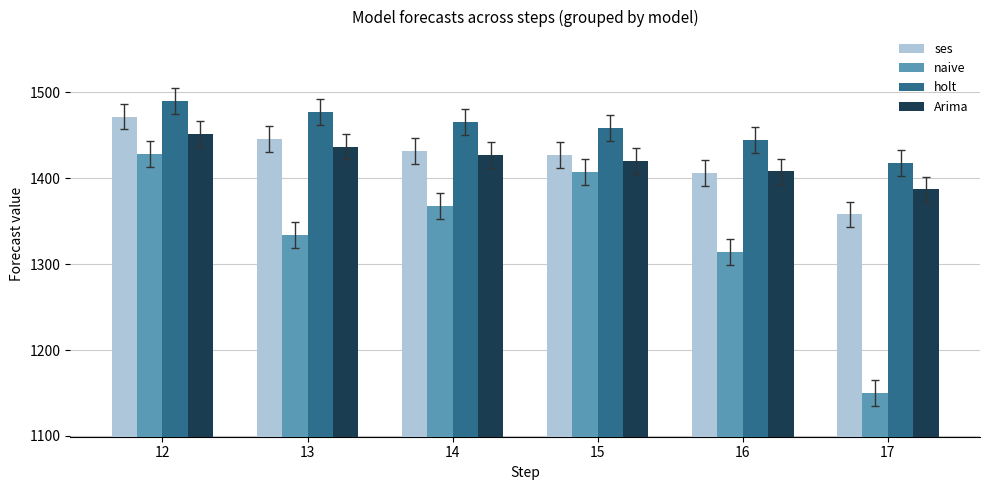

How many distinct data groups are displayed?

4